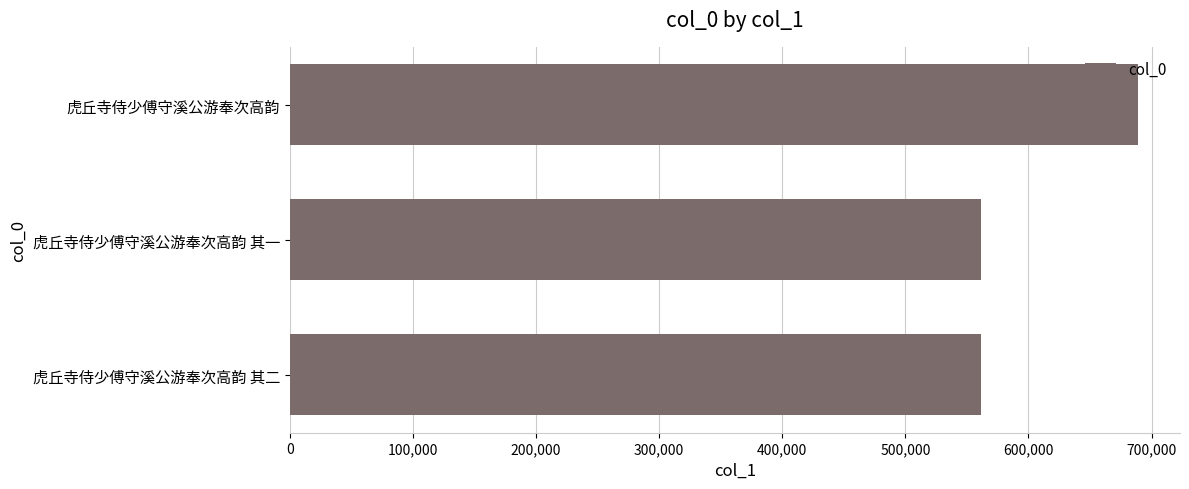

What is the minimum value shown in the chart?

561148